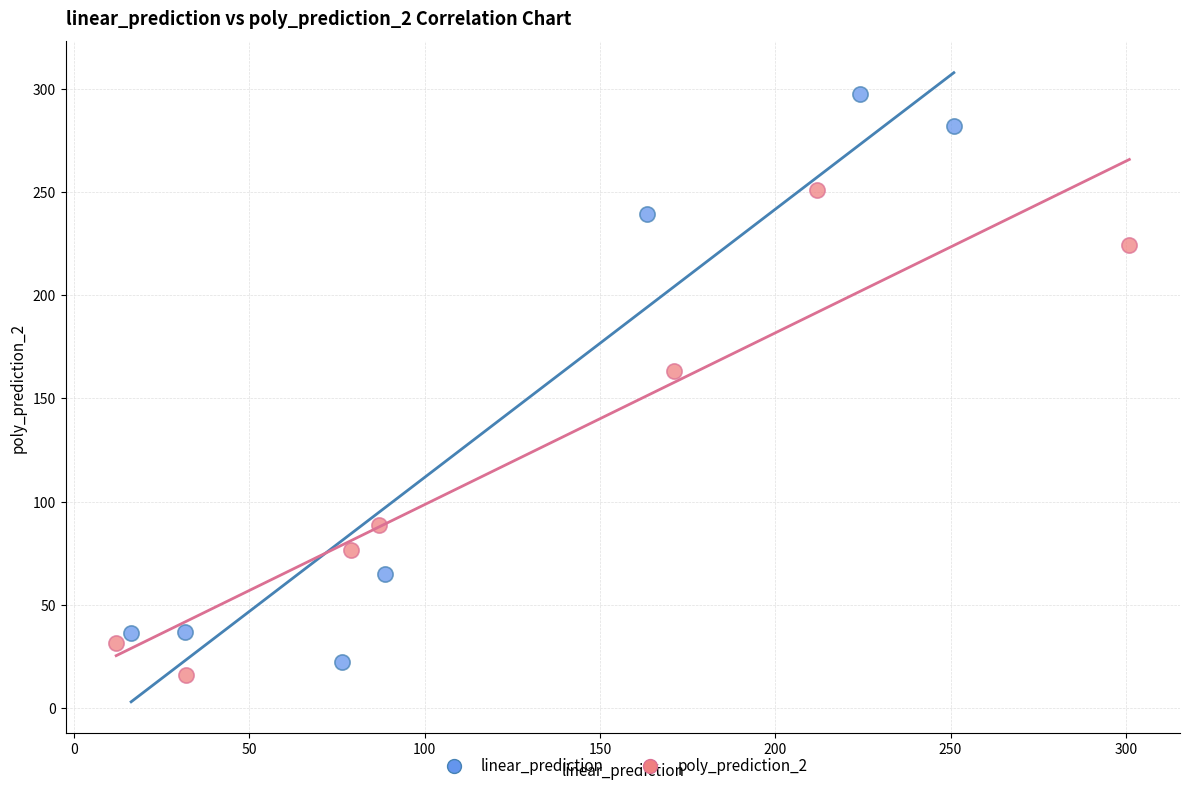

What are all the series names shown in the legend?

linear_prediction, poly_prediction_2